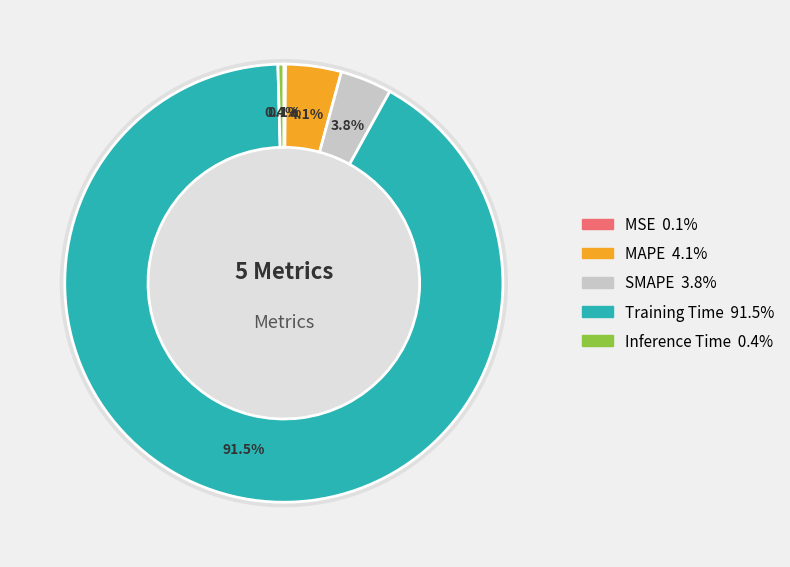

What percentage is the Training Time slice, to the nearest percent?

92%